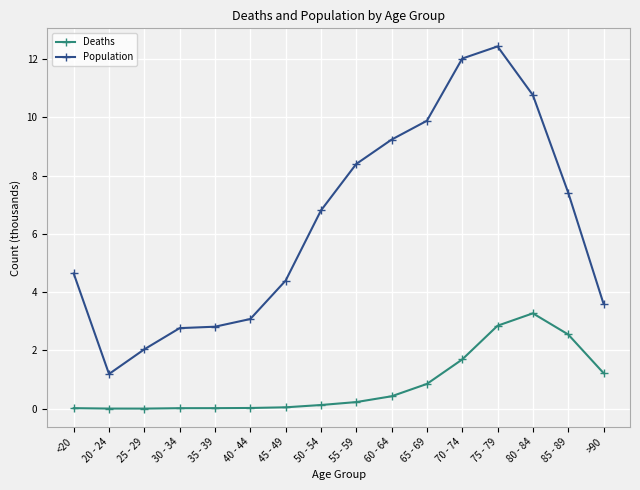

Count the number of data series in this chart.

2